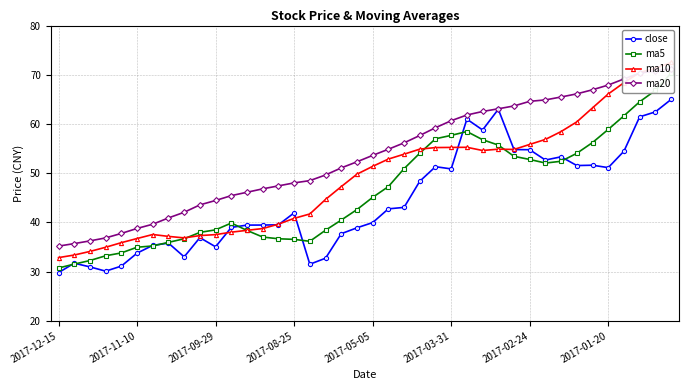

What is the difference between the highest and lowest values at 21?

12.1